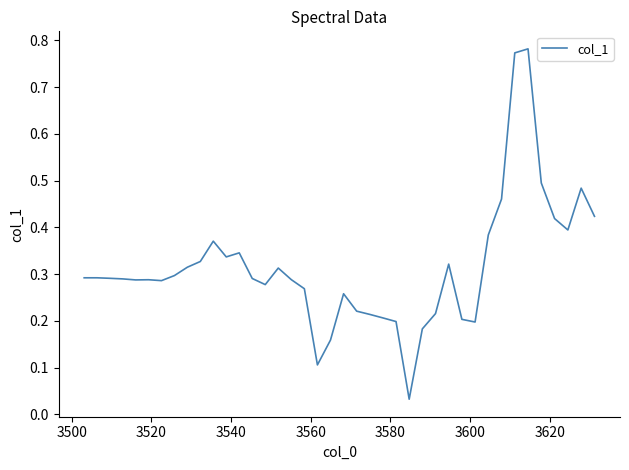

What is the difference between the maximum and minimum values?

0.7